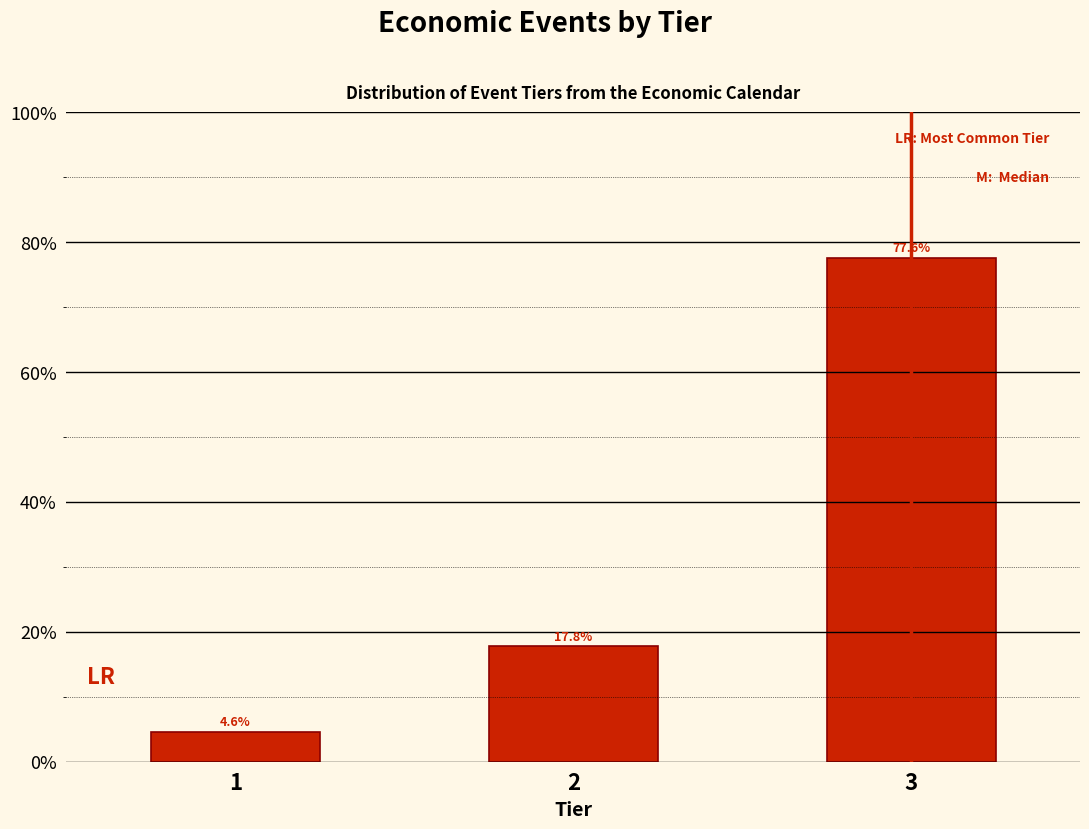

Reading left to right, what are all the values shown in this chart?

4.6	17.8	77.6